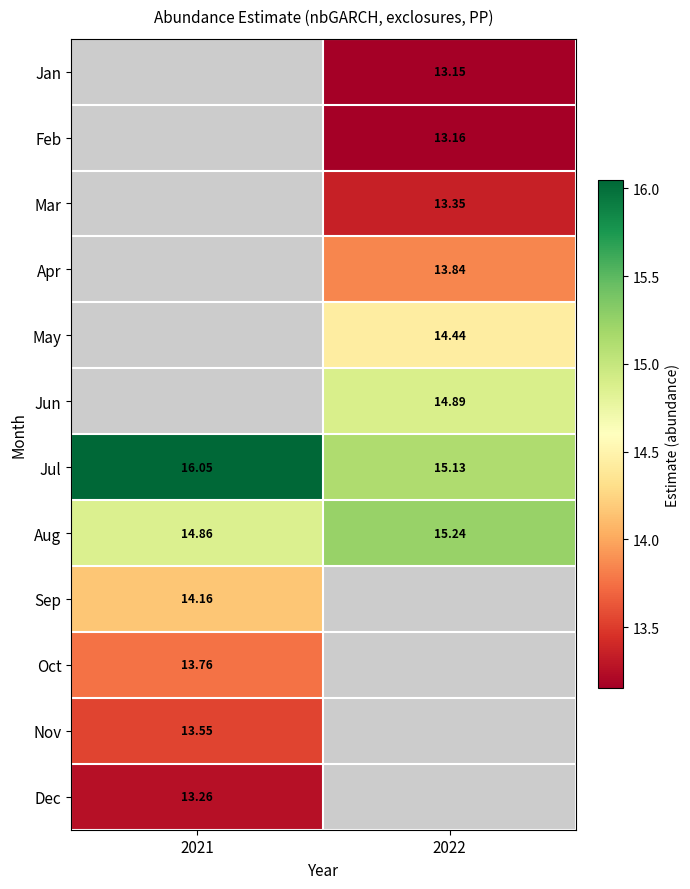

What is the greatest value displayed?

16.0